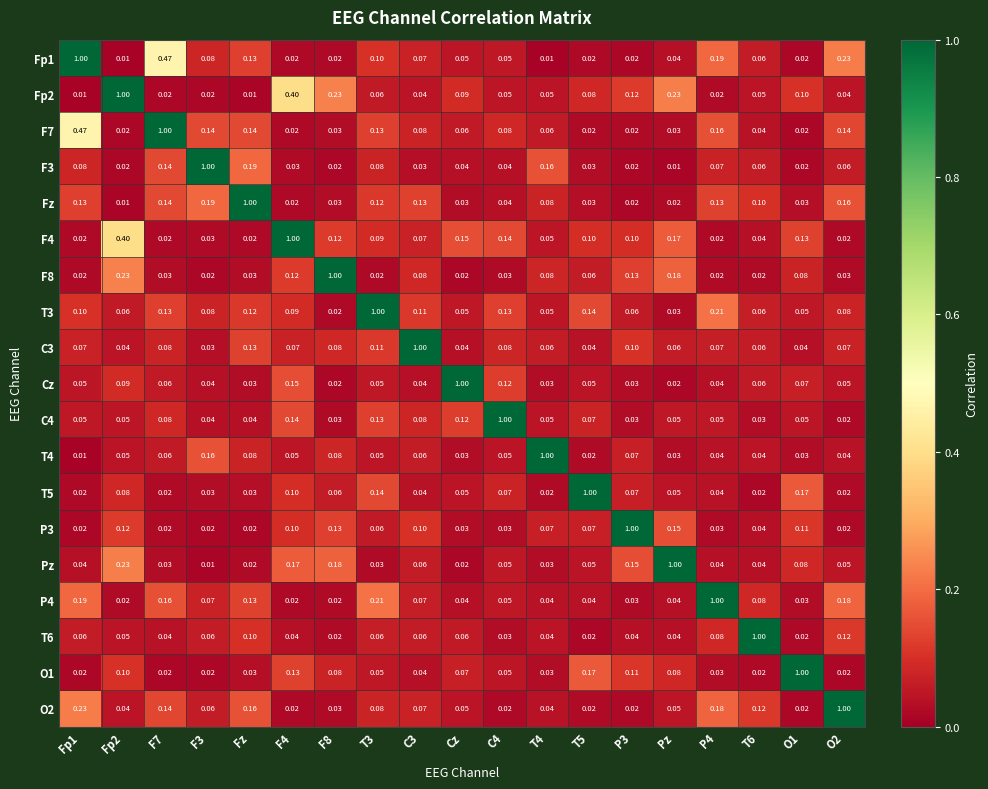

Is the value of P4 at Cz greater than the value of F7 at F7?

No